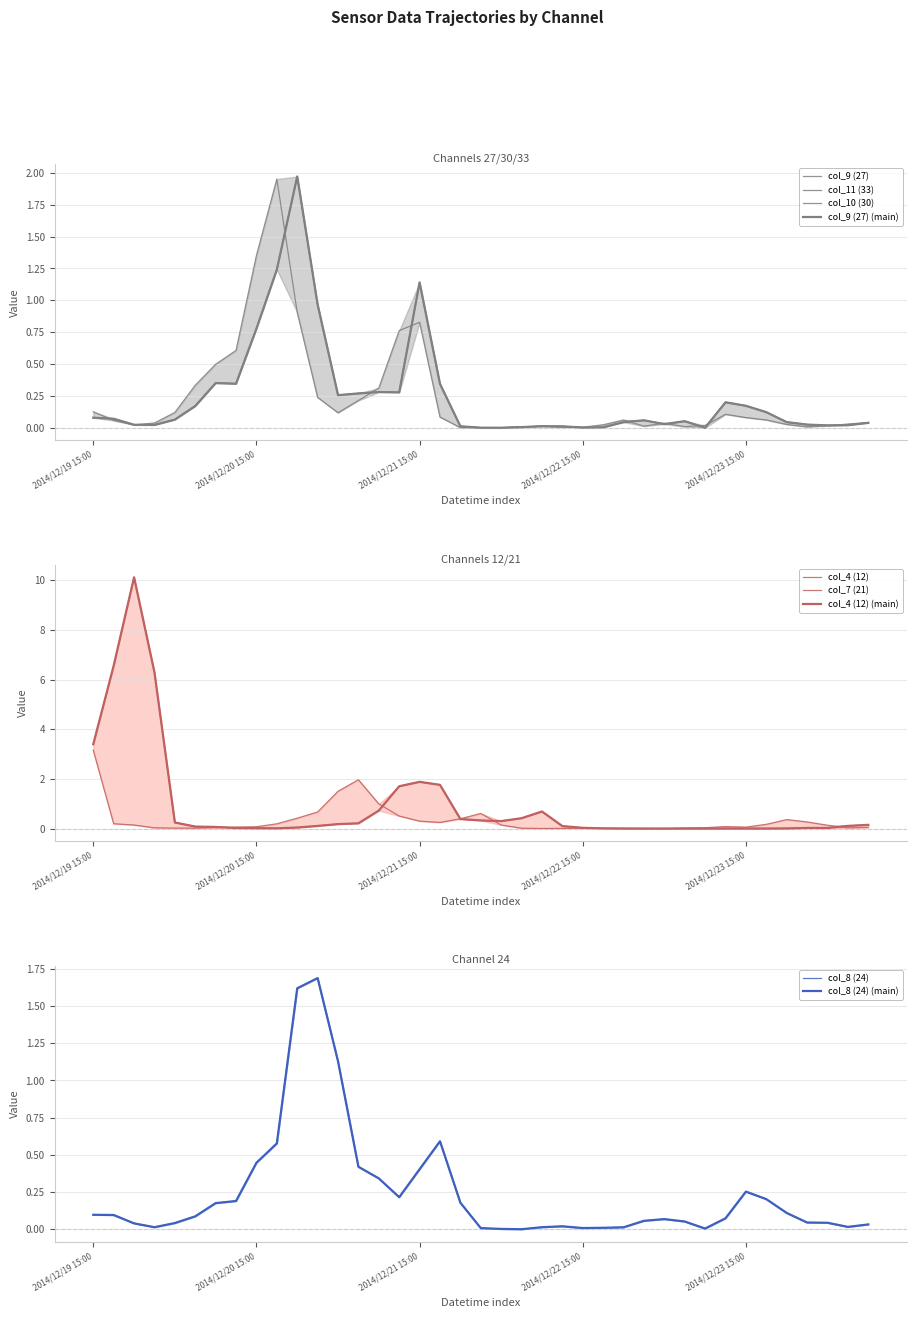

What is the spread (max minus min) of values at 2014/12/20 6:00?

0.3